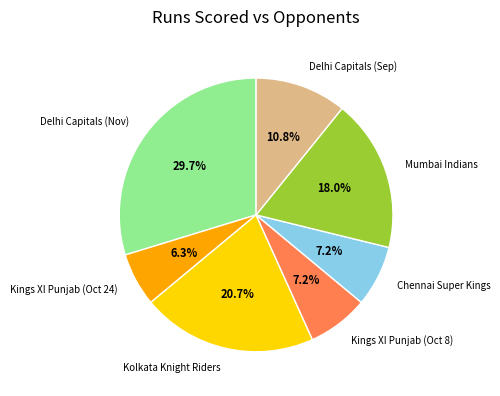

Does Kings XI Punjab (Oct 24) account for over 50% of the chart?

No